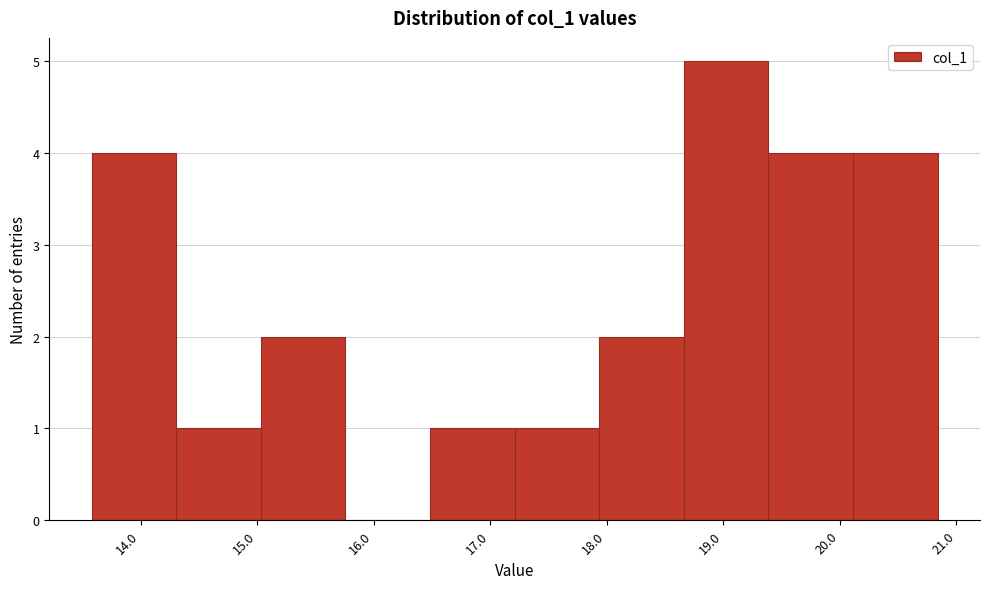

Over which range of the x-axis is the bar tallest?

18.7 to 19.4